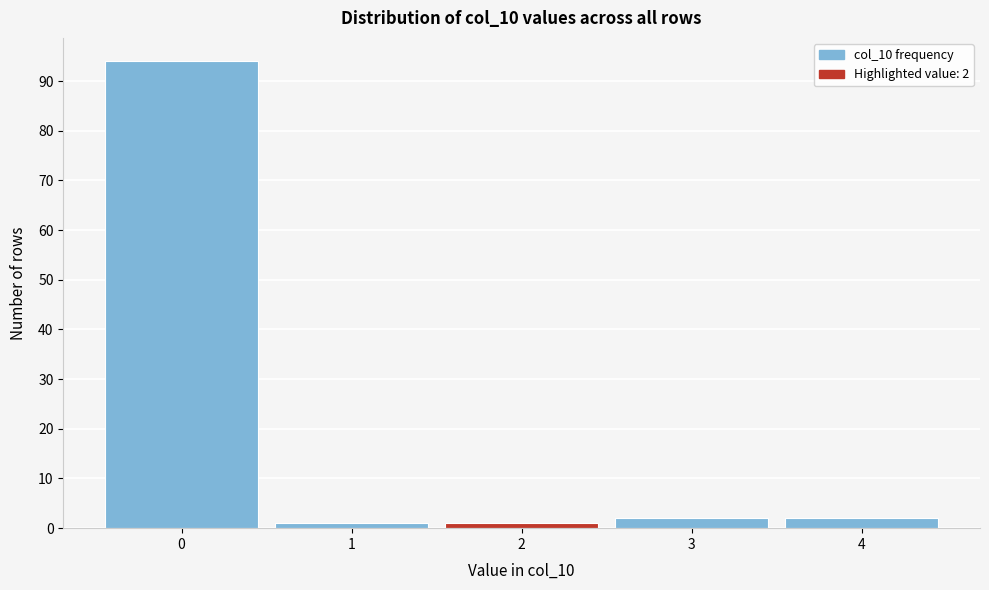

Reading left to right, what are all the values shown in this chart?

0=94	1=1	2=1	3=2	4=2